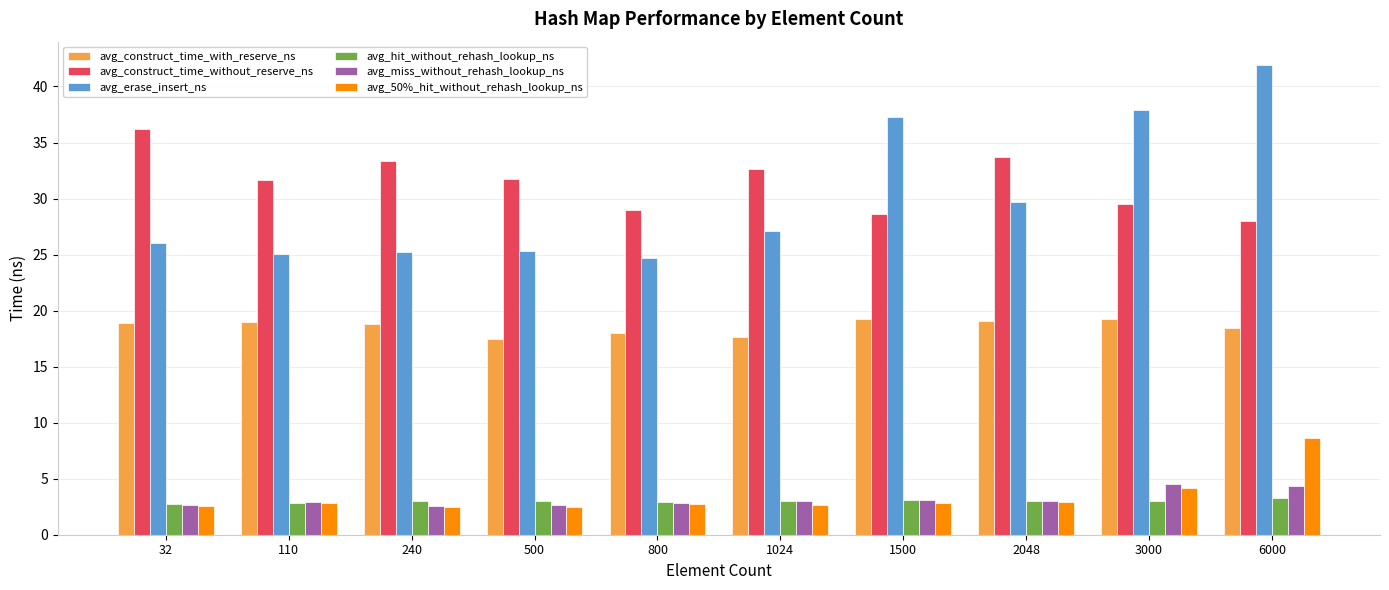

How many bars are there in total?

60